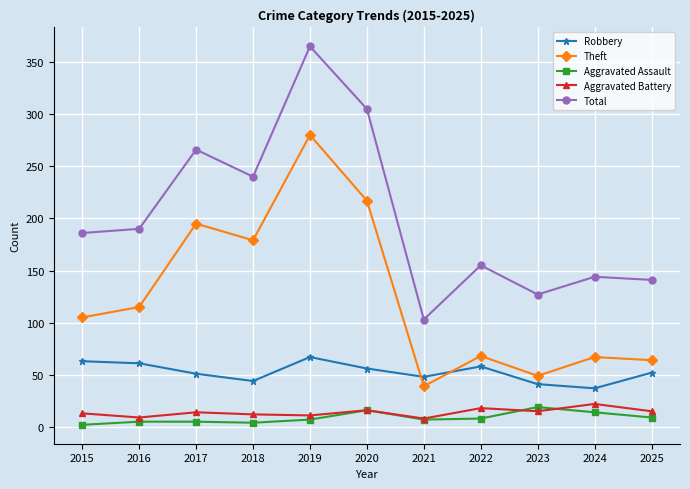

Which category has the highest value in the Theft series?

2019